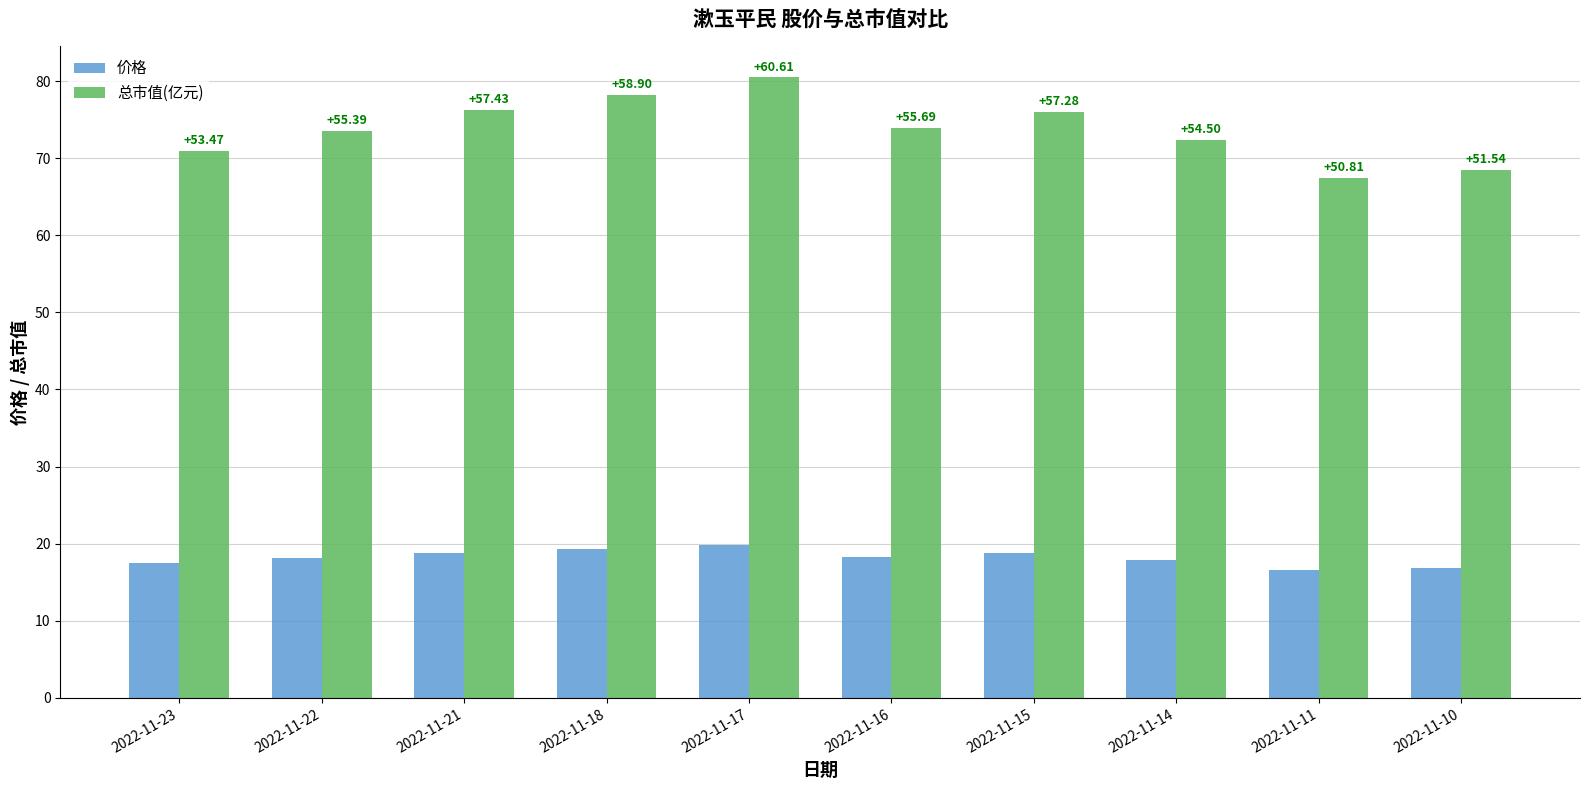

What are all the series names shown in the legend?

价格, 总市值(亿元)